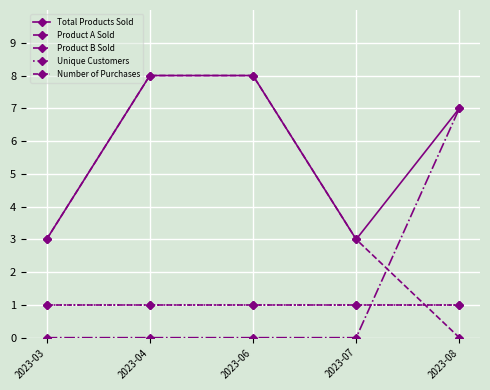

After their last crossing, which series has the higher values: Product B Sold or Unique Customers?

Product B Sold